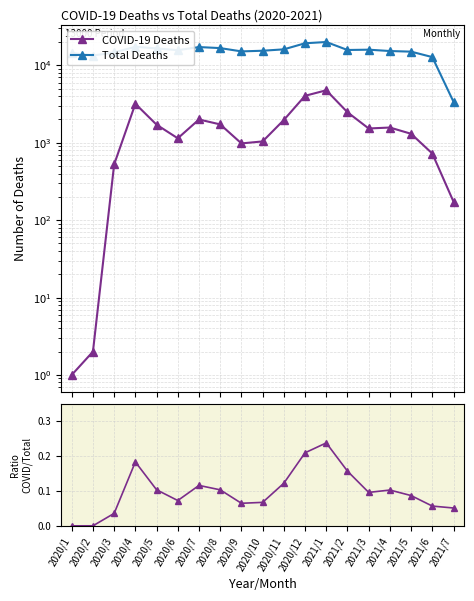

True or false: COVID-19 Deaths and Total Deaths intersect in this chart.

False